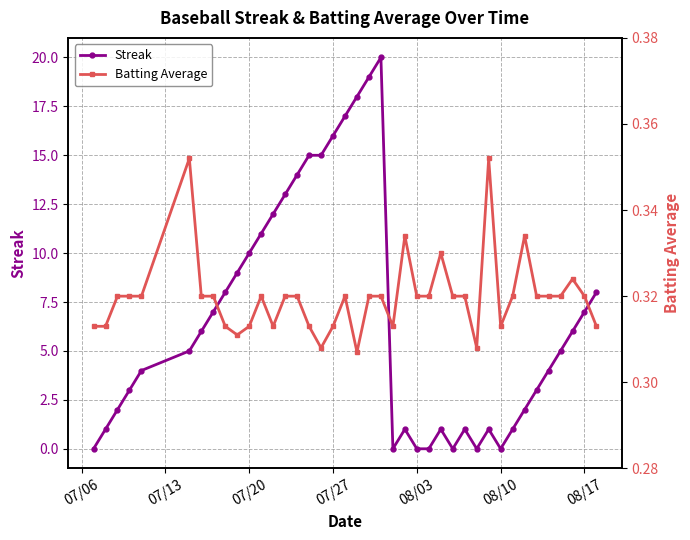

The value of Streak at 16 is 22.3. True or false?

False